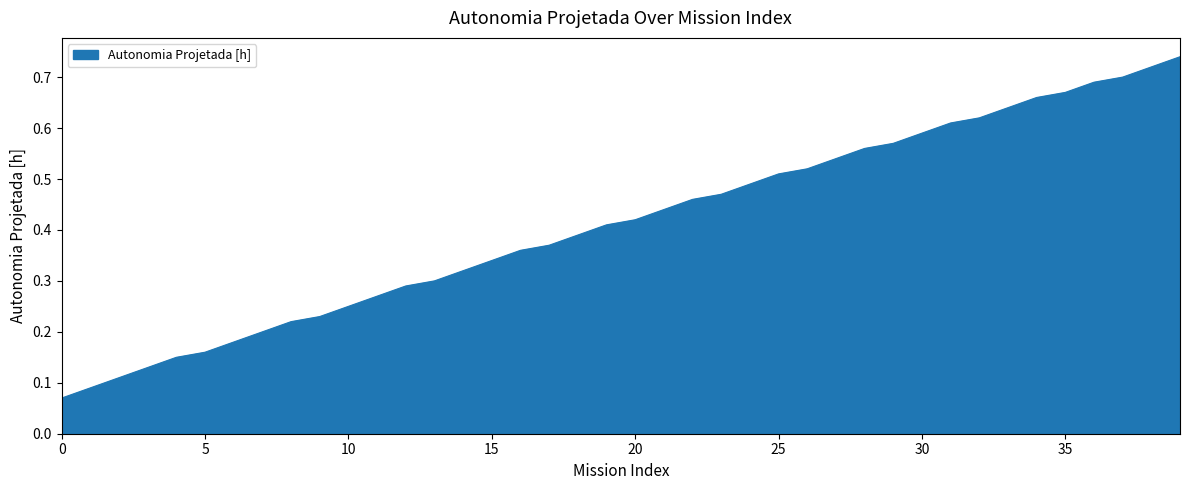

What is the minimum value shown in the chart?

0.1